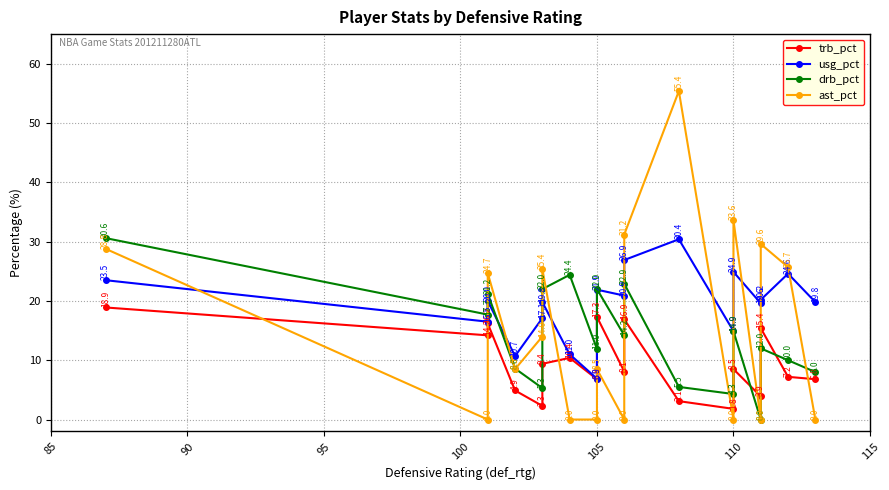

Reading left to right, list all the values displayed in this chart.

trb_pct: 18.9	14.2	16.2	4.9	2.3	9.4	10.4	6.8	17.3	8.1	16.9	3.1	1.8	8.5	3.9	15.4	7.2	6.8
usg_pct: 23.5	16.5	20.0	10.7	17.1	19.8	11.0	6.9	21.9	20.9	26.9	30.4	14.9	24.9	19.6	20.2	24.6	19.8
drb_pct: 30.6	17.7	21.2	8.6	5.3	22.0	24.4	11.9	22.0	14.2	22.9	5.5	4.3	14.9	0.0	12.0	10.0	8.0
ast_pct: 28.8	0.0	24.7	8.5	14.0	25.4	0.0	0.0	8.5	0.0	31.2	55.4	0.0	33.6	0.0	29.6	25.7	0.0